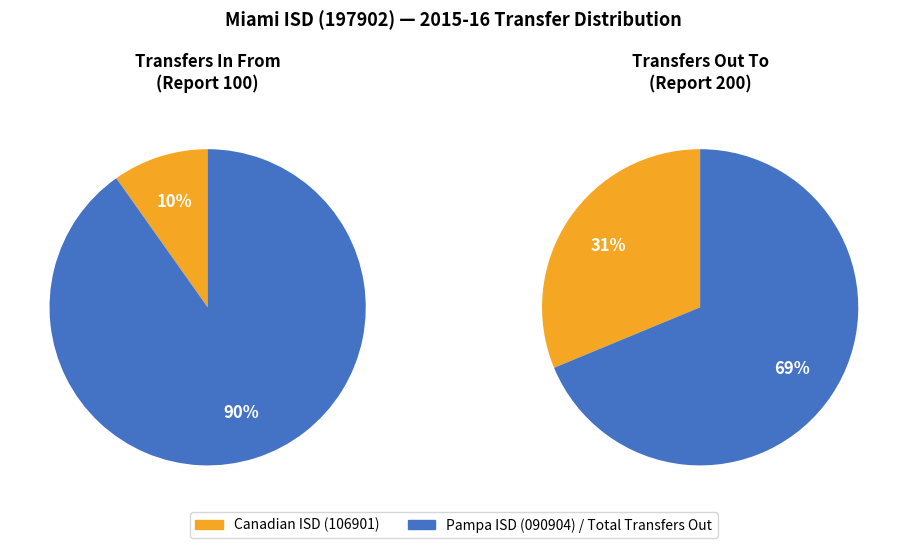

How many slices are in this pie chart?

2